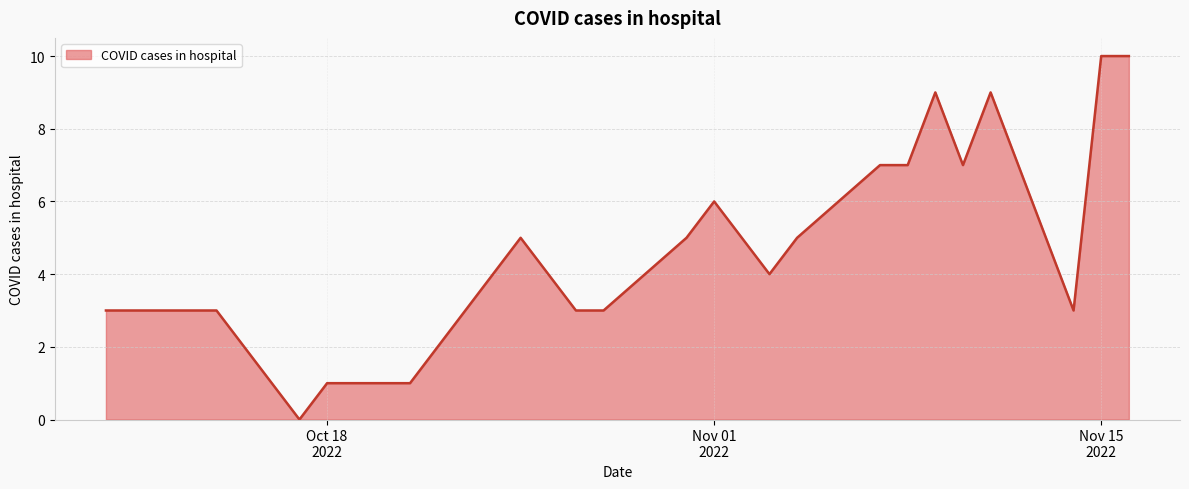

What is the greatest value displayed?

10